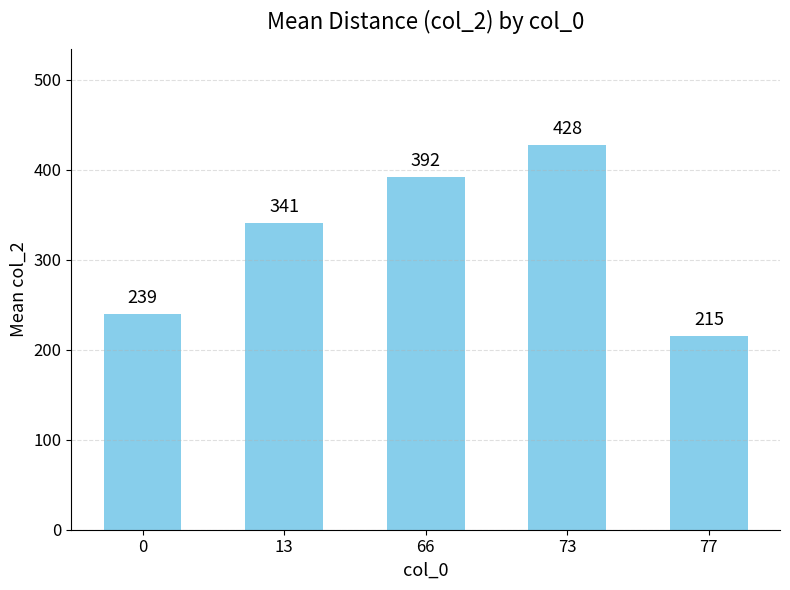

Between 77 and 73, which is larger?

73